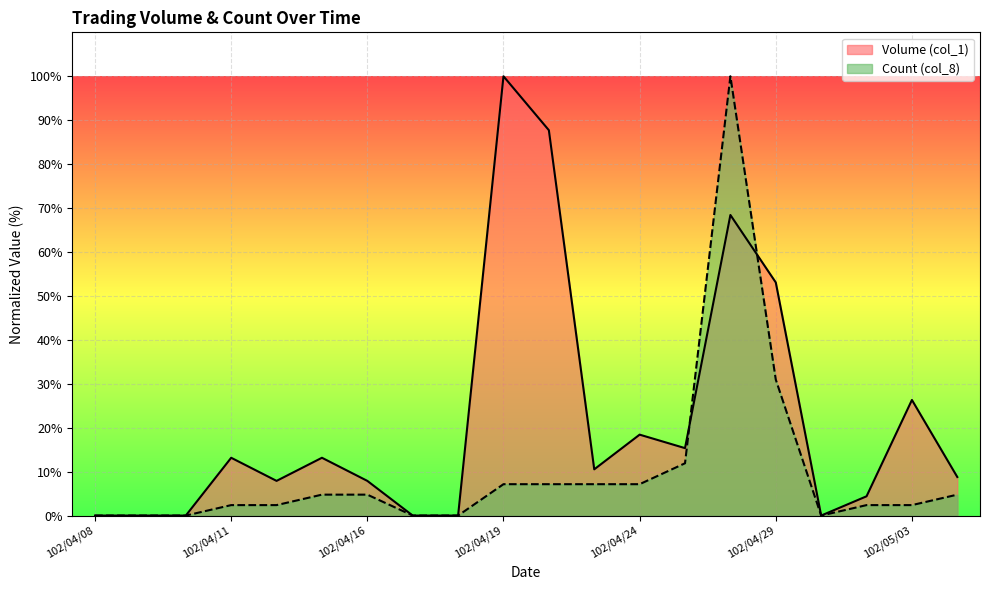

True or false: Count (col_8) and Volume (col_1) intersect in this chart.

True